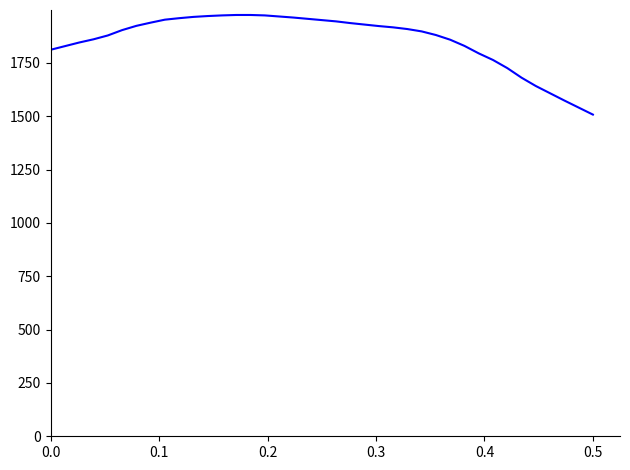

What is the greatest value displayed?

1975